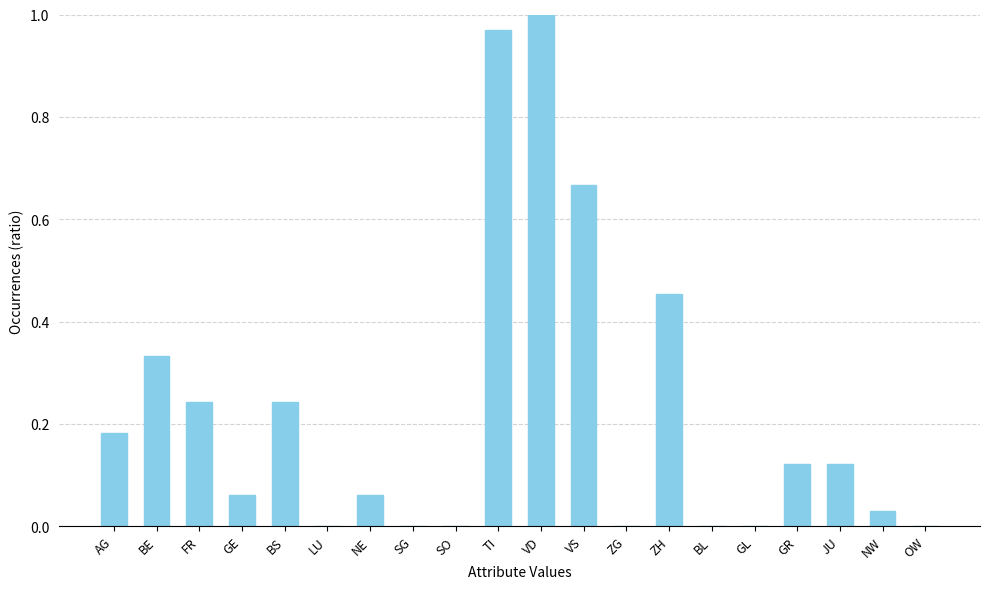

Are the bars horizontal?

No